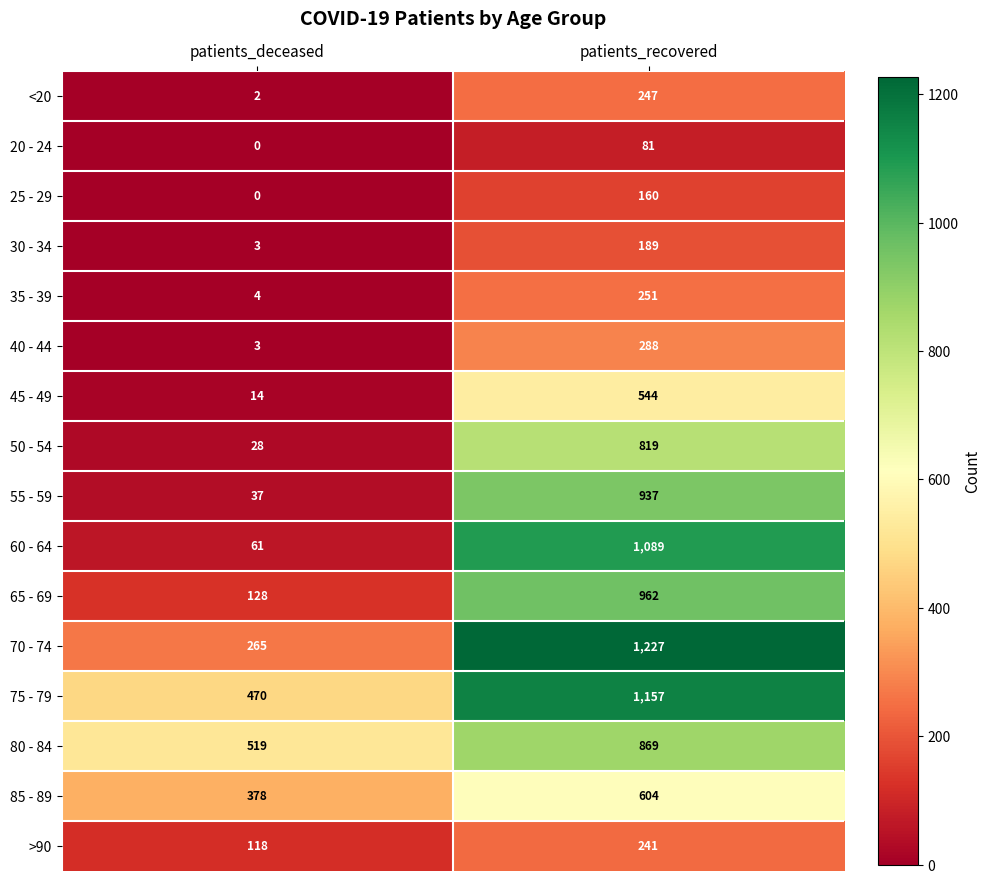

What value does the 35 - 39 series have at patients_deceased?

4